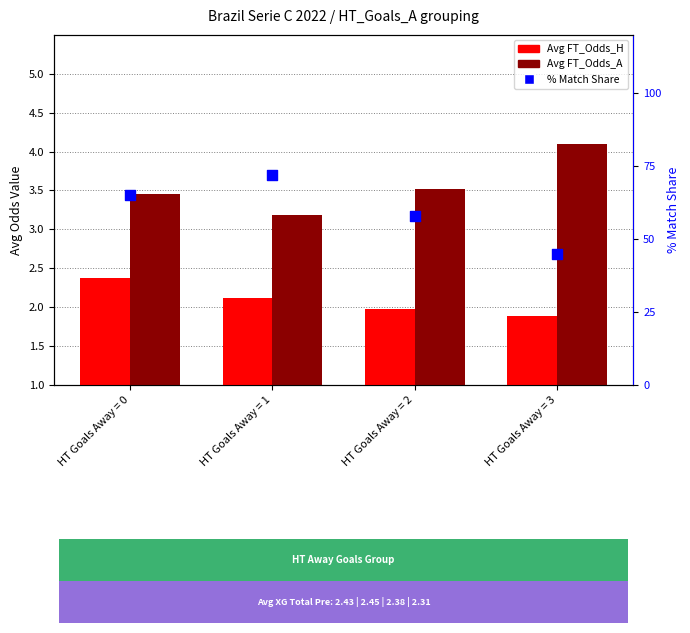

Which series contains the highest Y value?

% Match Share